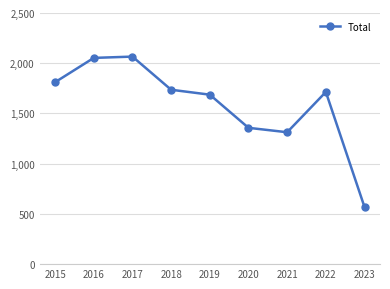

What is the greatest value displayed?

2066